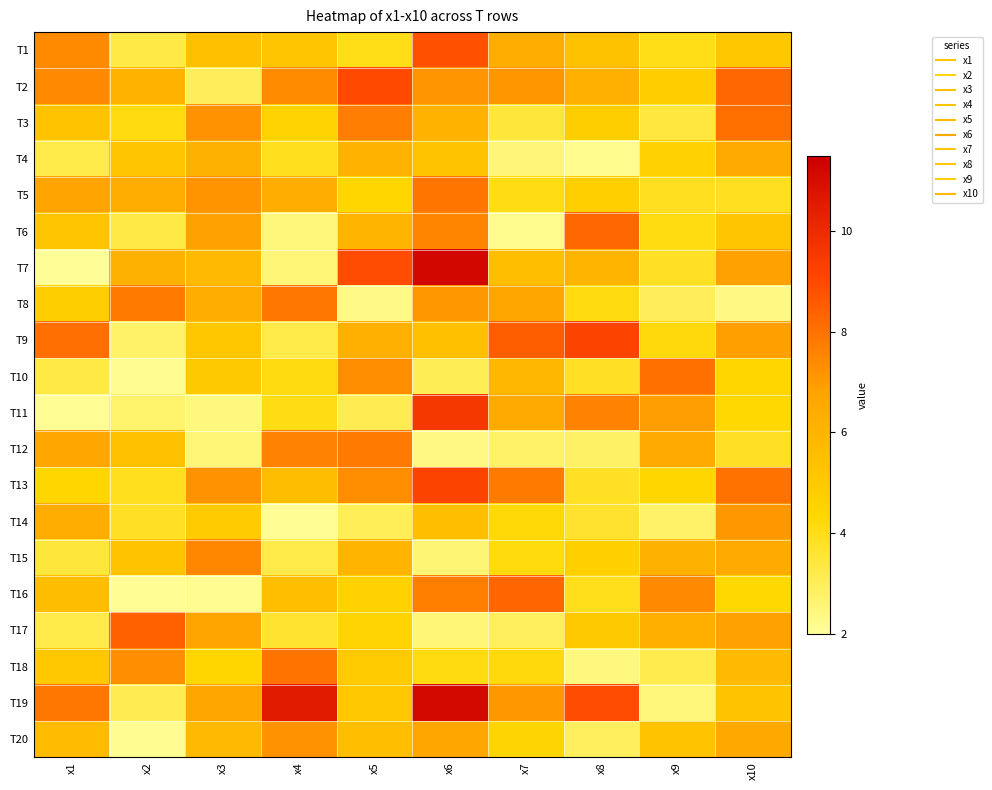

At which category is the sum across all series the highest?

x6